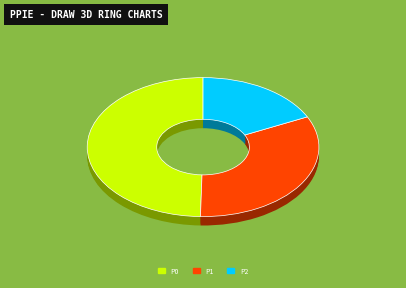

Is 24 the majority of the pie?

No